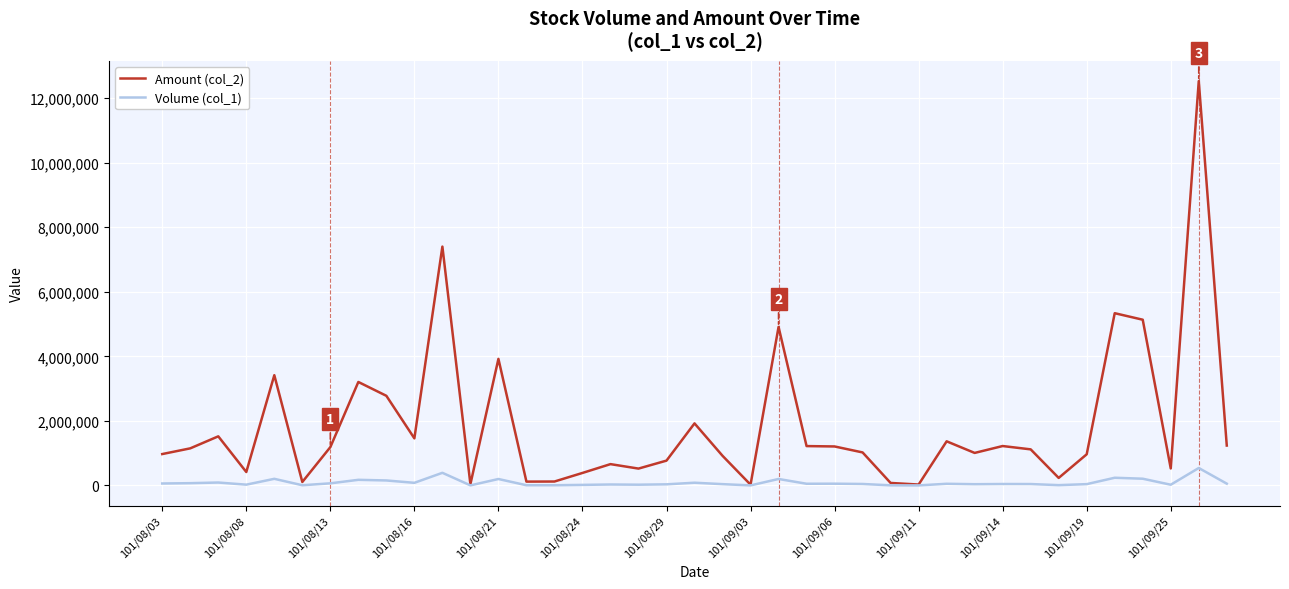

Which series has the widest spread of values?

Amount (col_2)